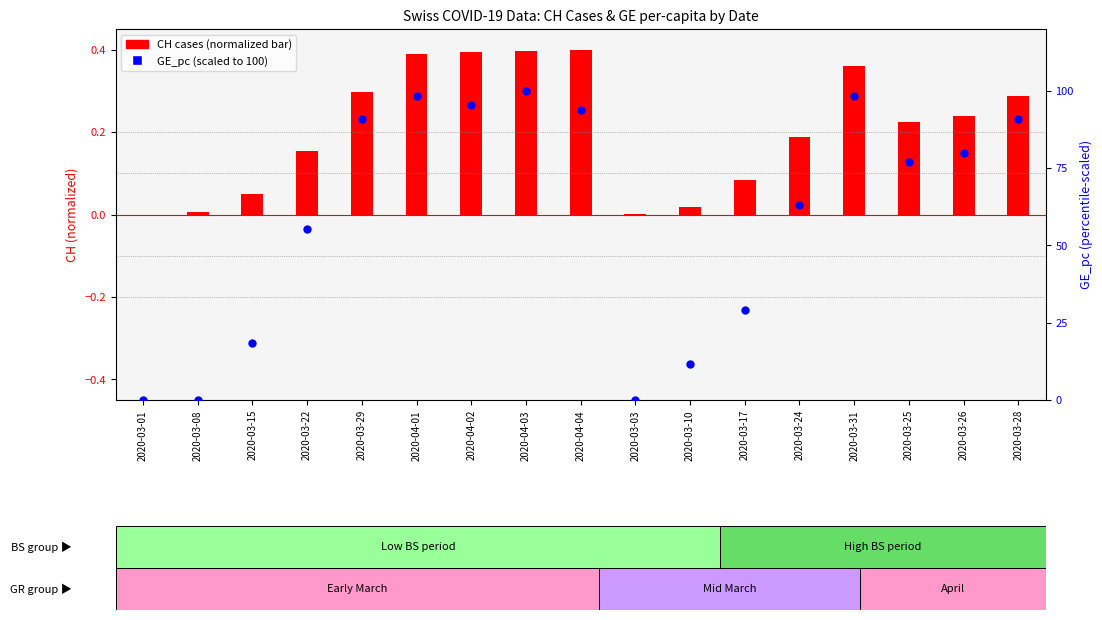

What is the total value across all series at 2020-03-10?

11.7